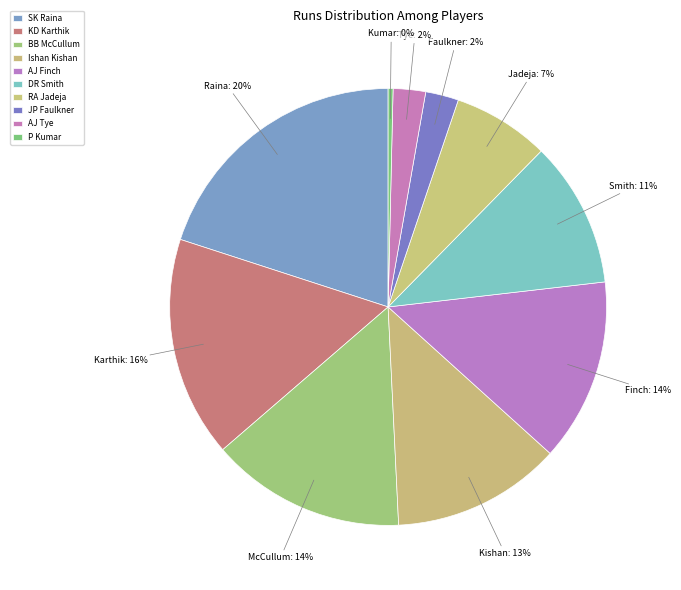

Which slice is the largest?

SK Raina